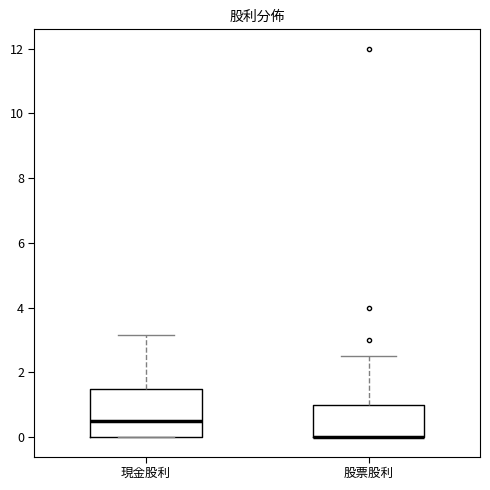

Which box is the tallest, from its lower edge to its upper edge?

現金股利